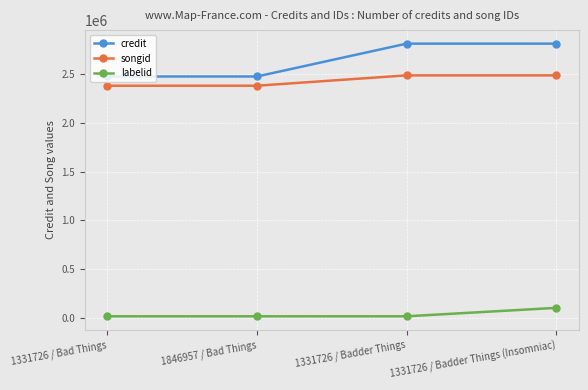

The songid series shows 2484637 at 1331726 / Badder Things (Insomniac). True or false?

True